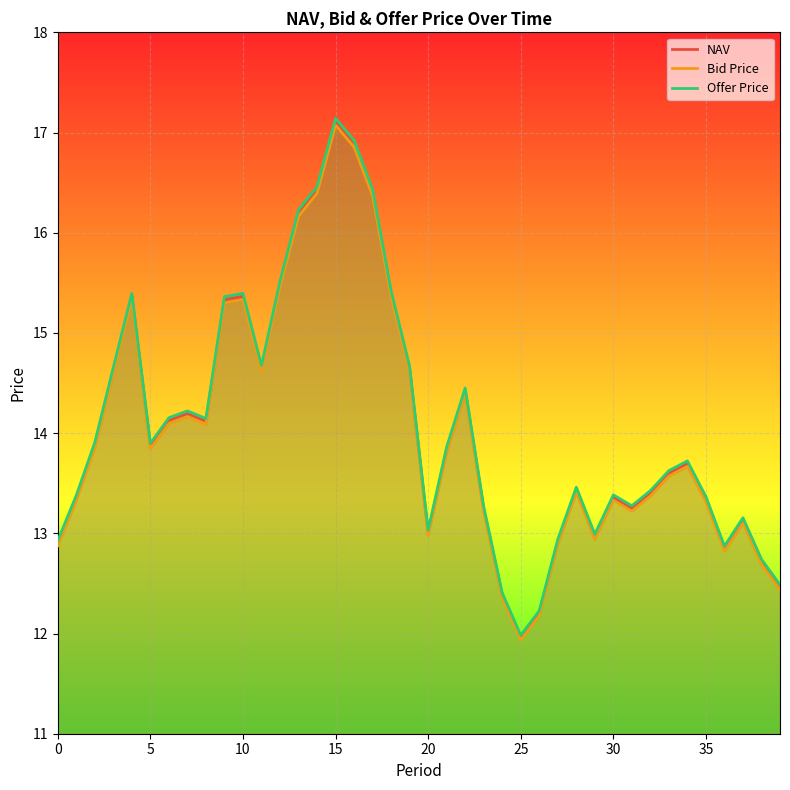

True or false: NAV has a value of 12.9 at 0.

True